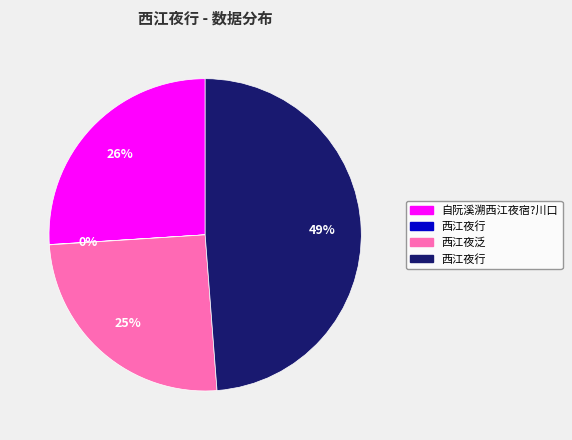

To the nearest percent, what is the average slice percentage?

25%